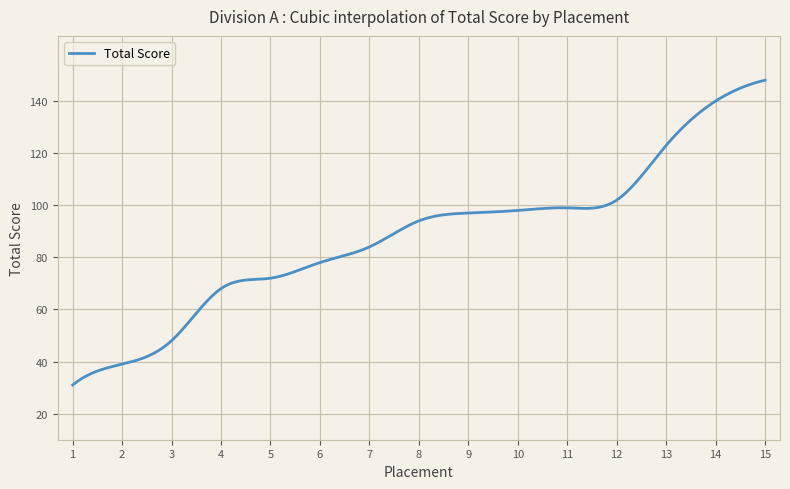

What is the smallest value displayed?

31.0